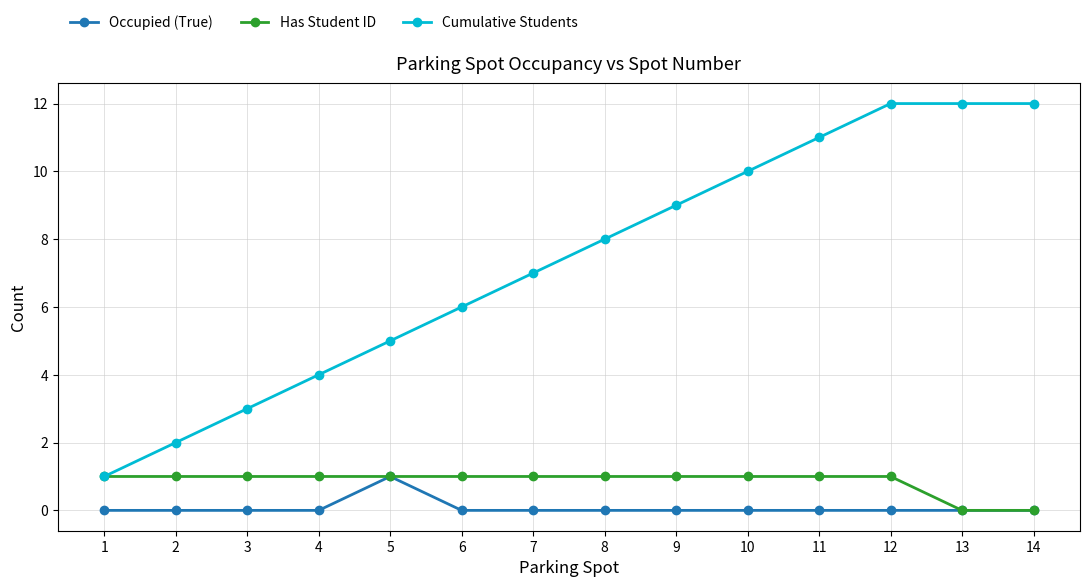

What are all the series names shown in the legend?

Occupied (True), Has Student ID, Cumulative Students